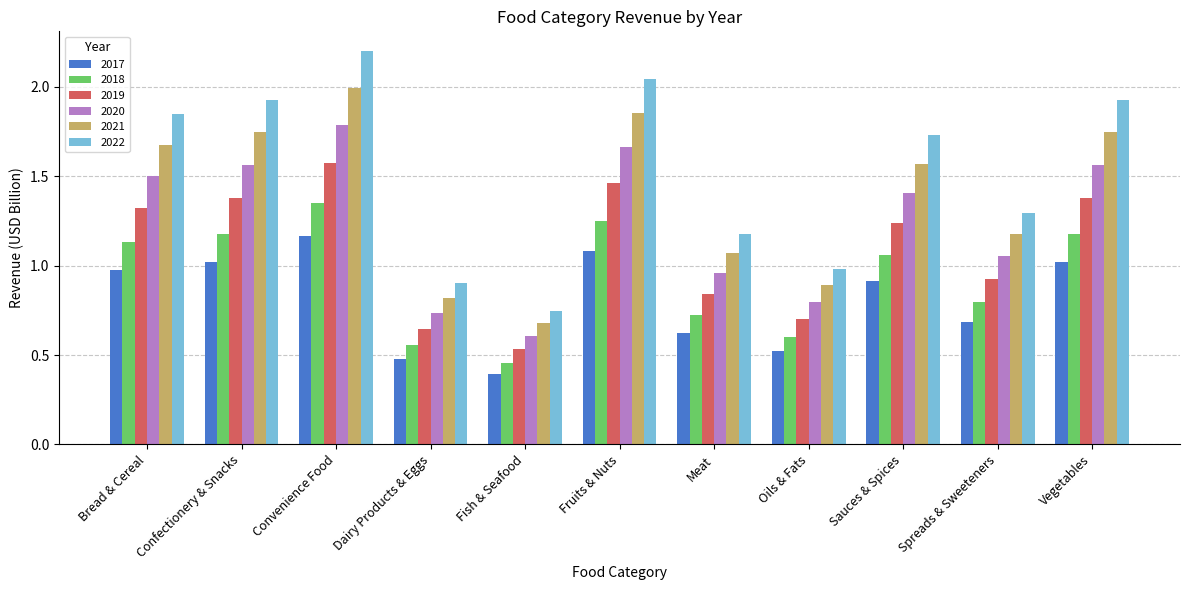

How many bars are there in each group?

6